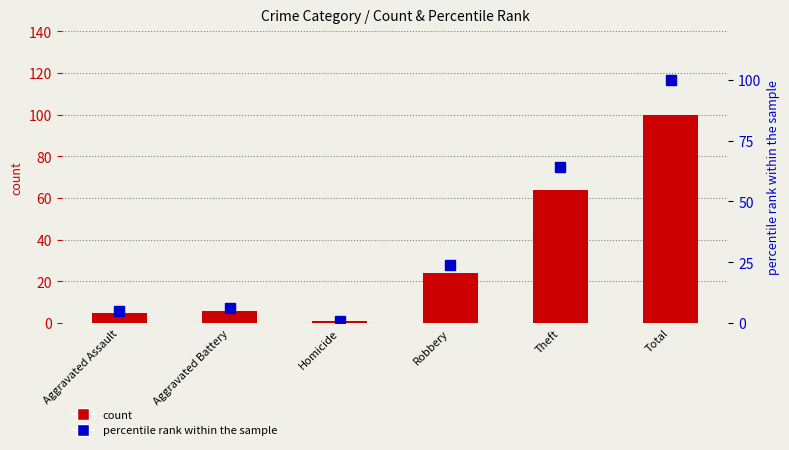

Which series has the widest spread of values?

count